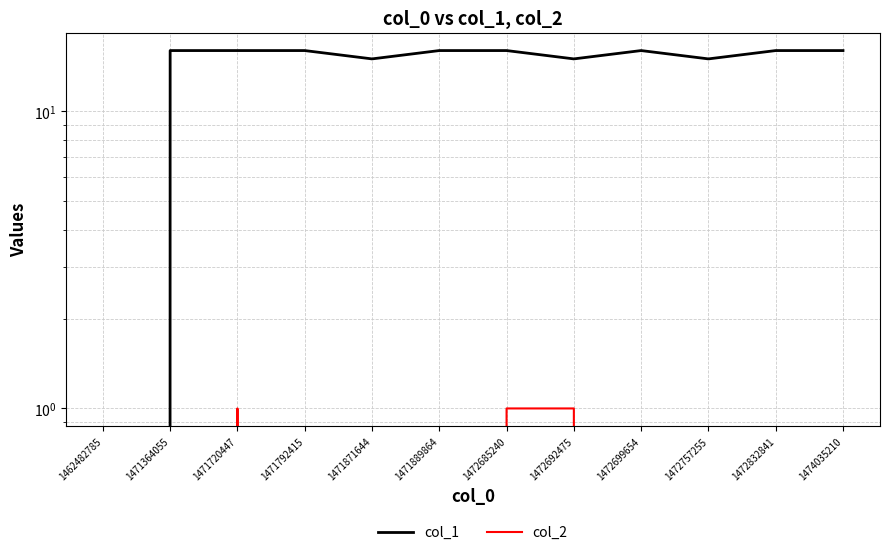

Which label corresponds to the smallest value in the chart?

1462482785